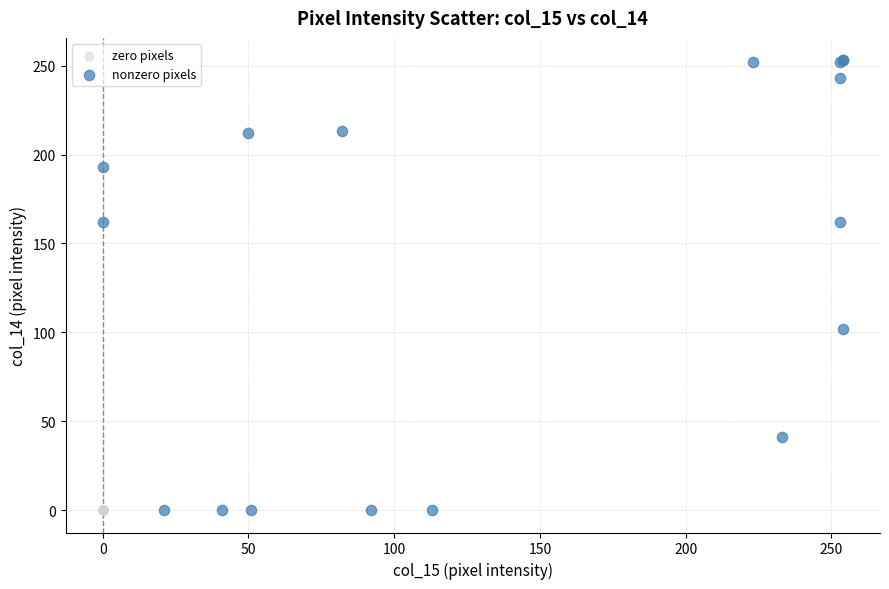

Which series reaches the maximum Y coordinate?

nonzero pixels